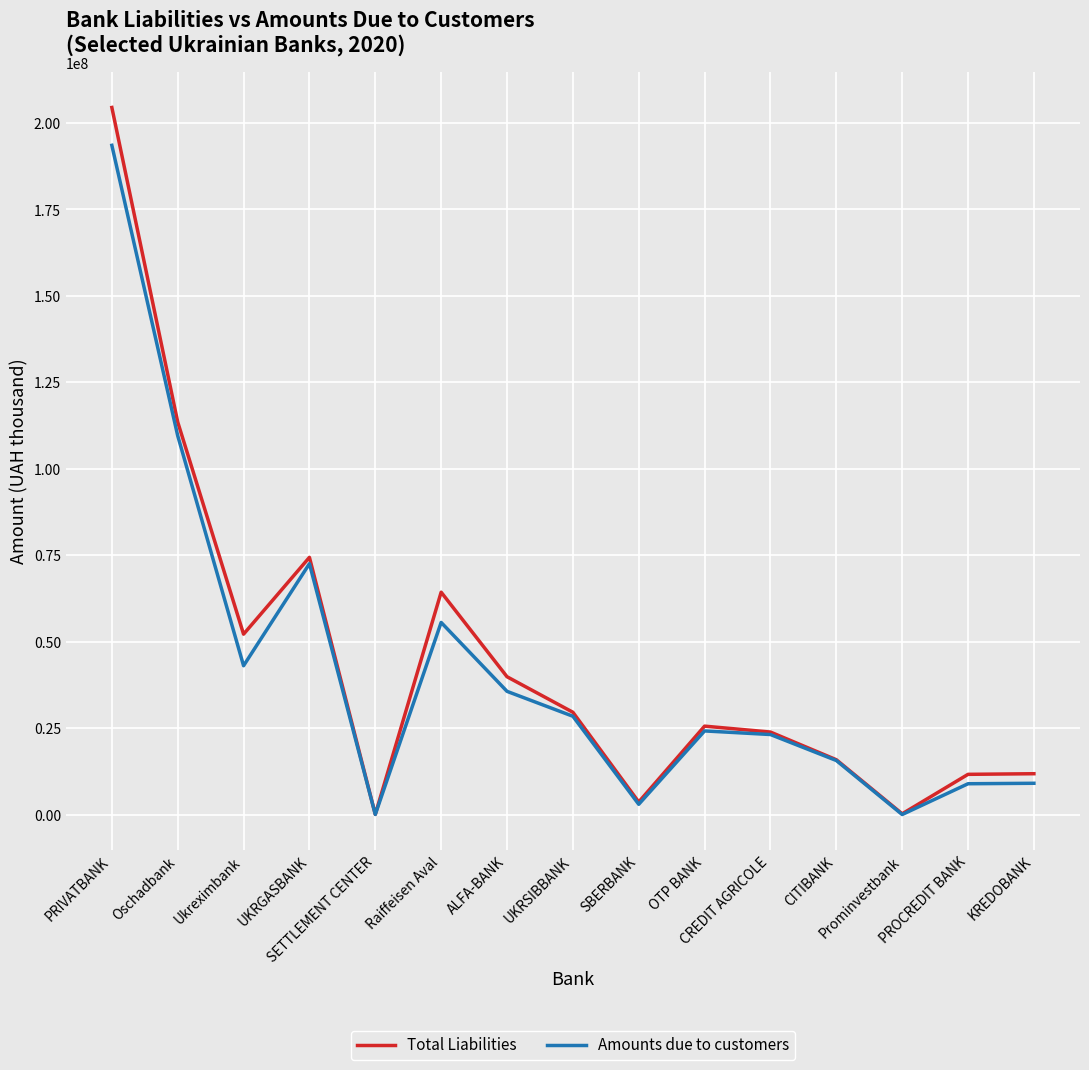

Count the number of categories in the chart.

15